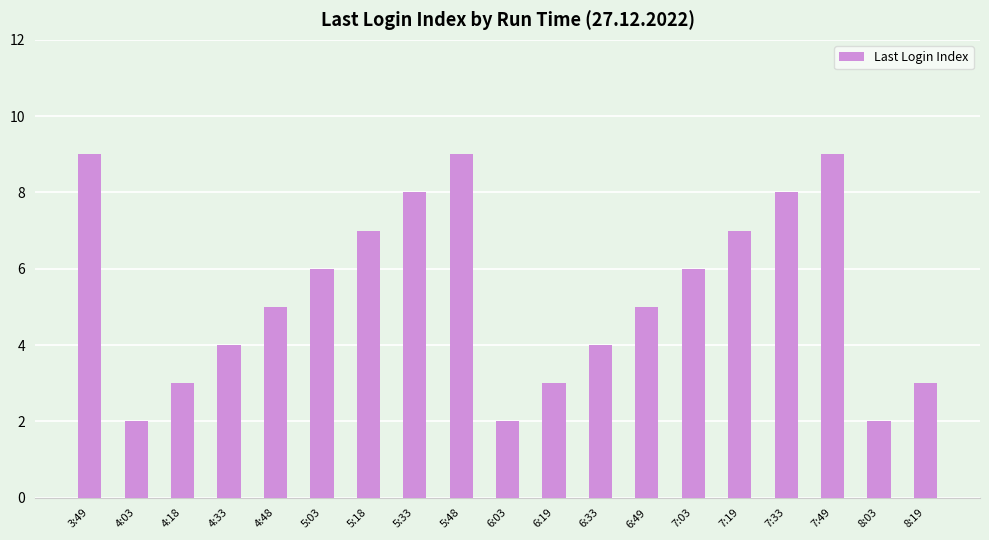

What is the label of the 17th bar from the left?

7:49